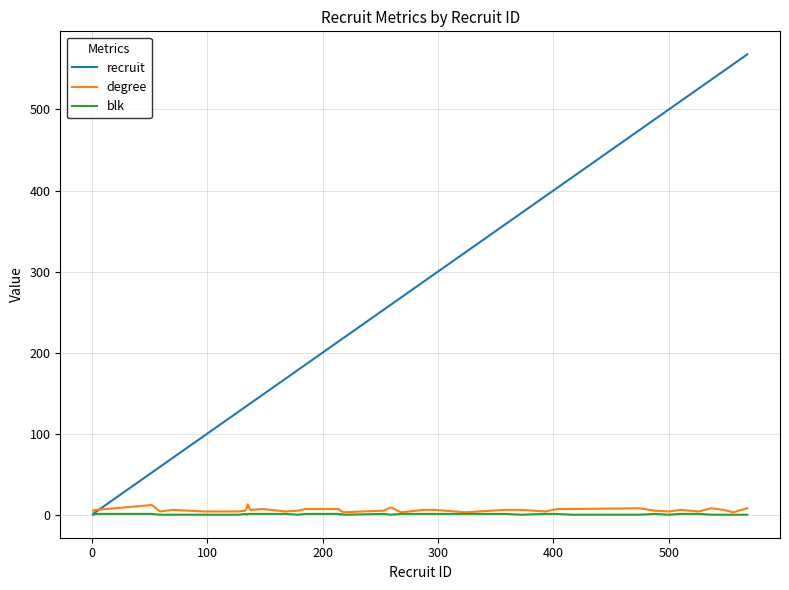

Which series has the widest spread of values?

recruit